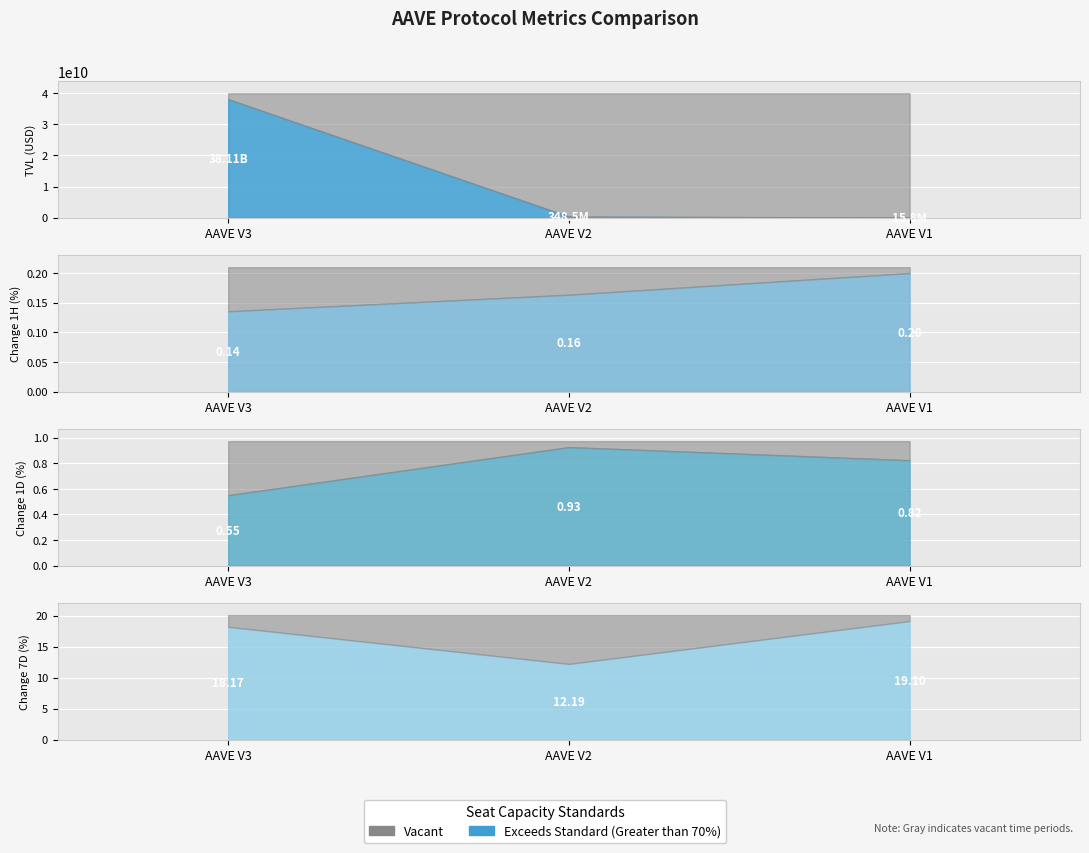

How many lines are shown in the chart?

4